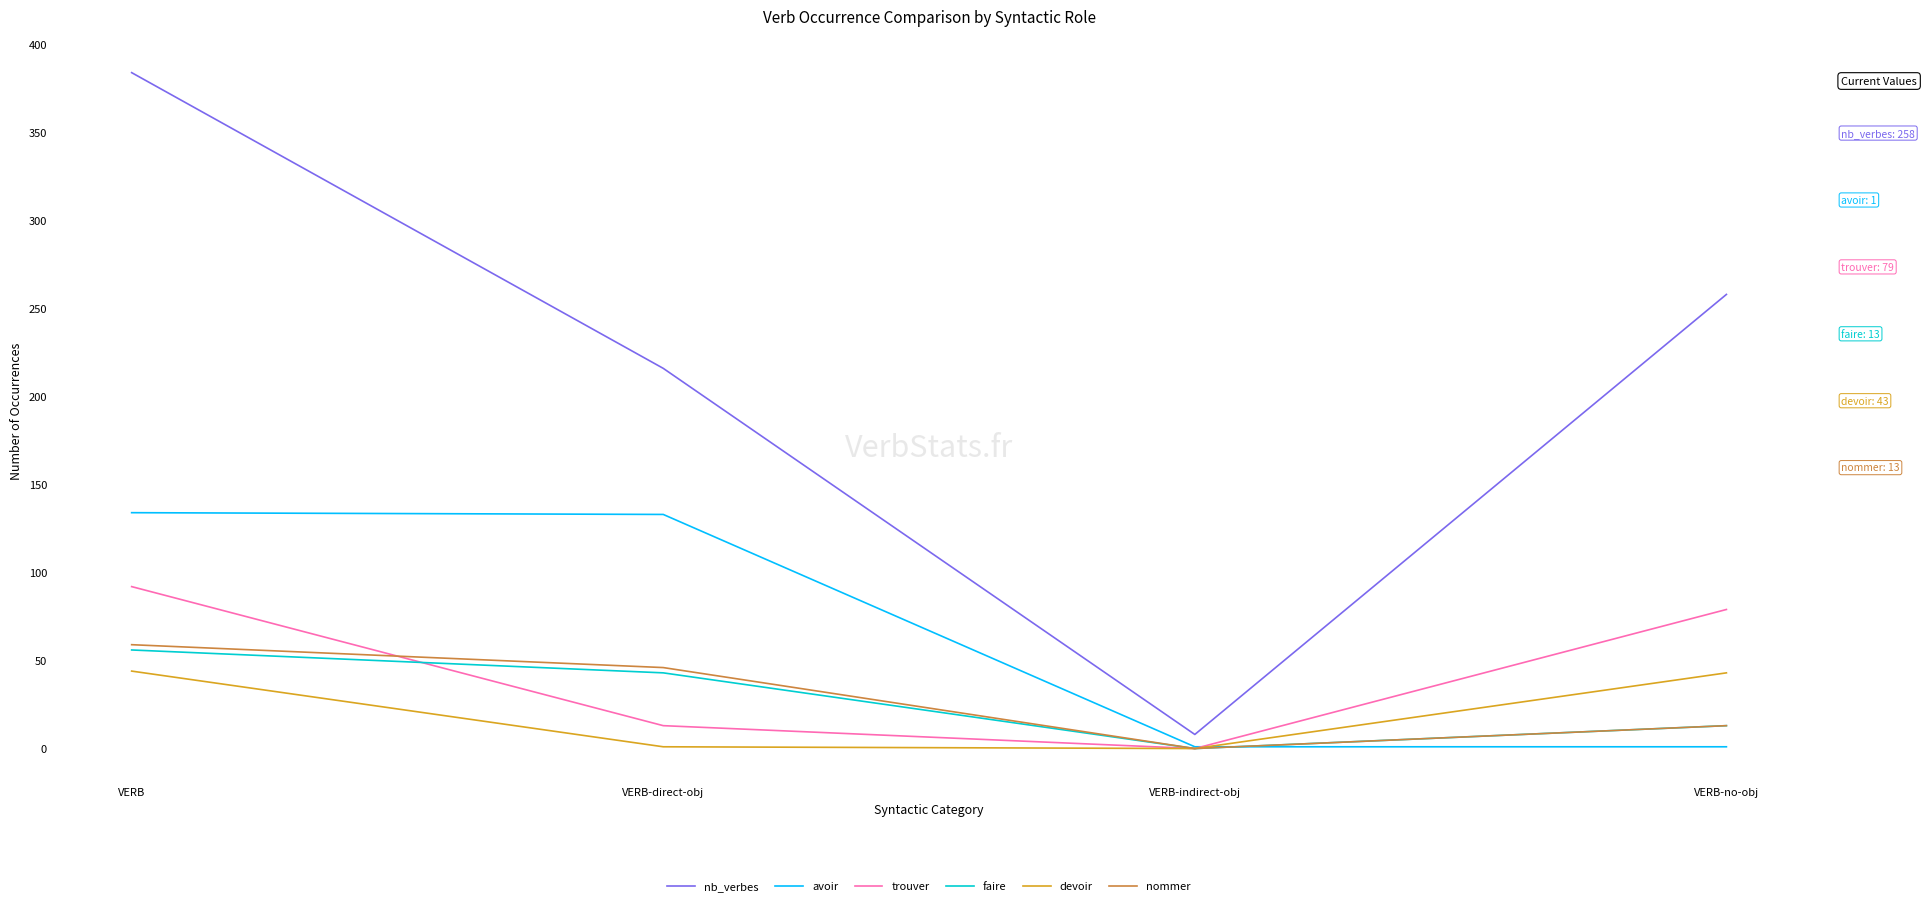

Between VERB-direct-obj and VERB-indirect-obj, which series saw the biggest shift?

nb_verbes